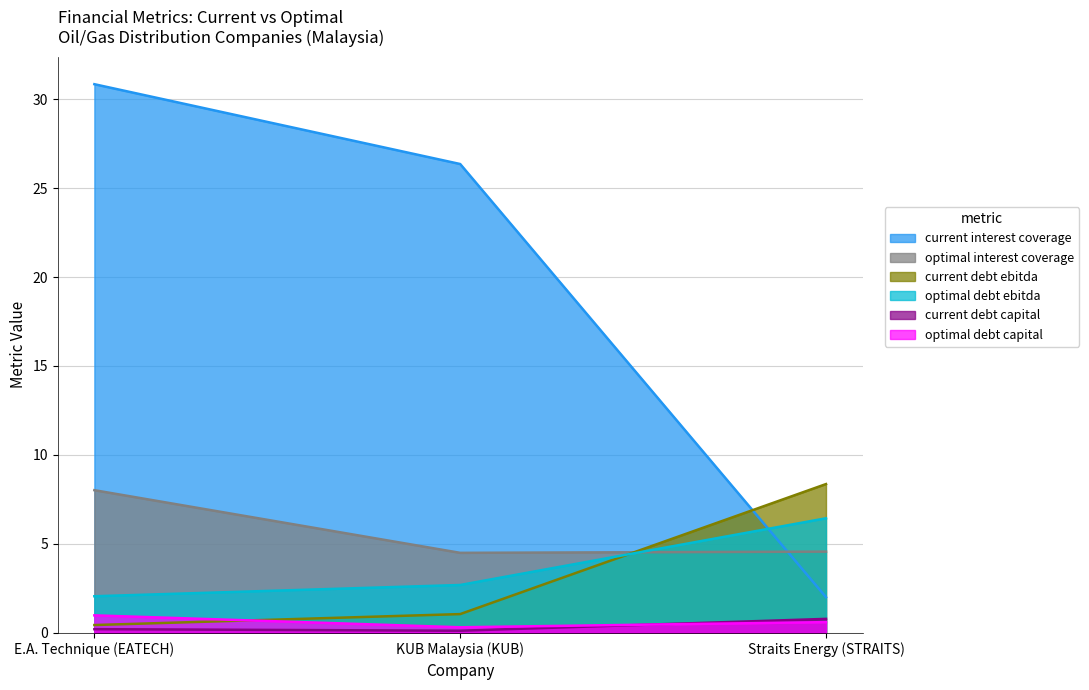

Which label corresponds to the largest value in the chart?

E.A. Technique (EATECH)